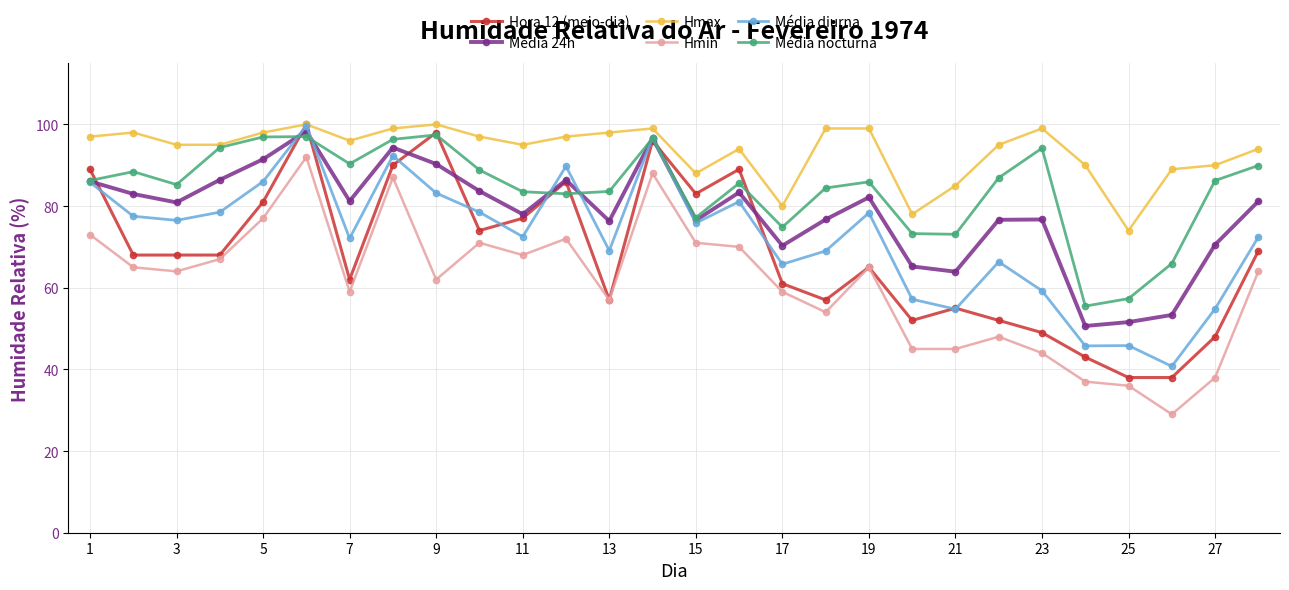

Which series has the largest total across all categories?

Hmax